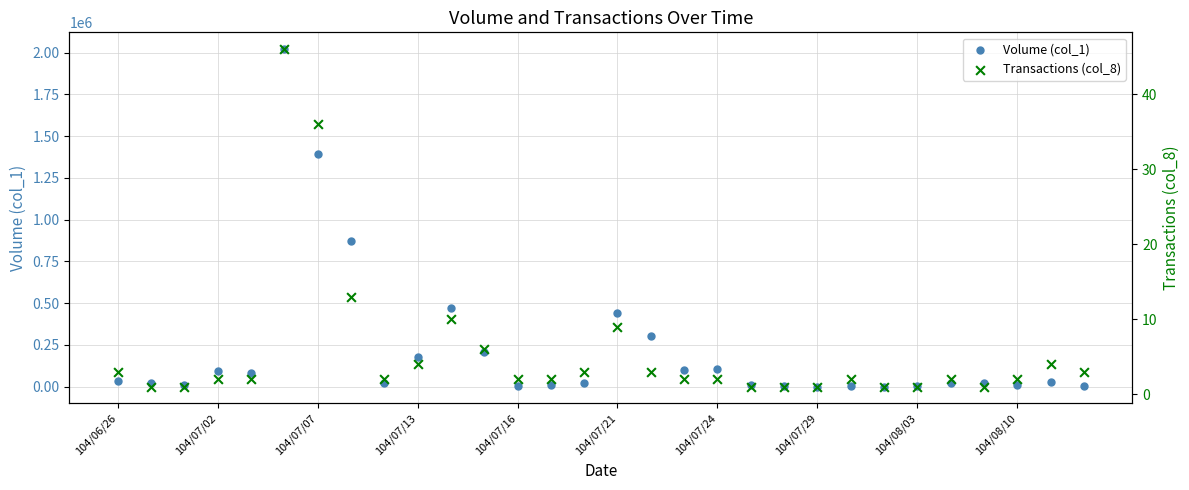

What is the total value across all series at 104/07/24?

106002